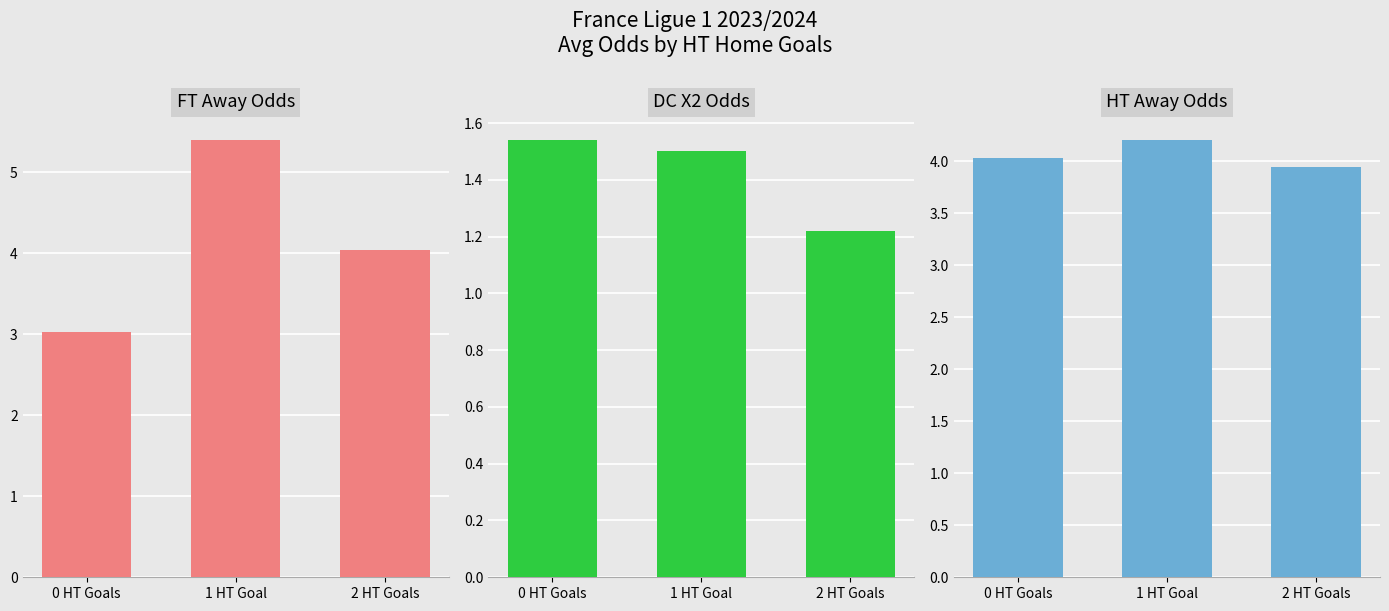

The value of HT Away Odds at 0 HT Goals is 6.3. True or false?

False